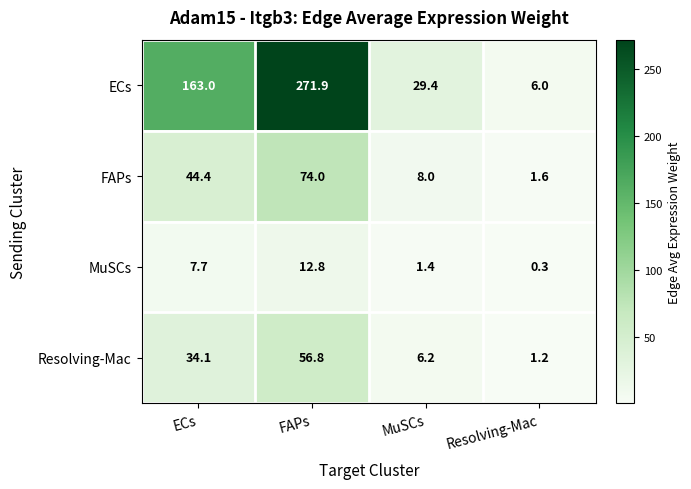

List the series in order of their peak value, lowest first.

MuSCs, Resolving-Mac, FAPs, ECs